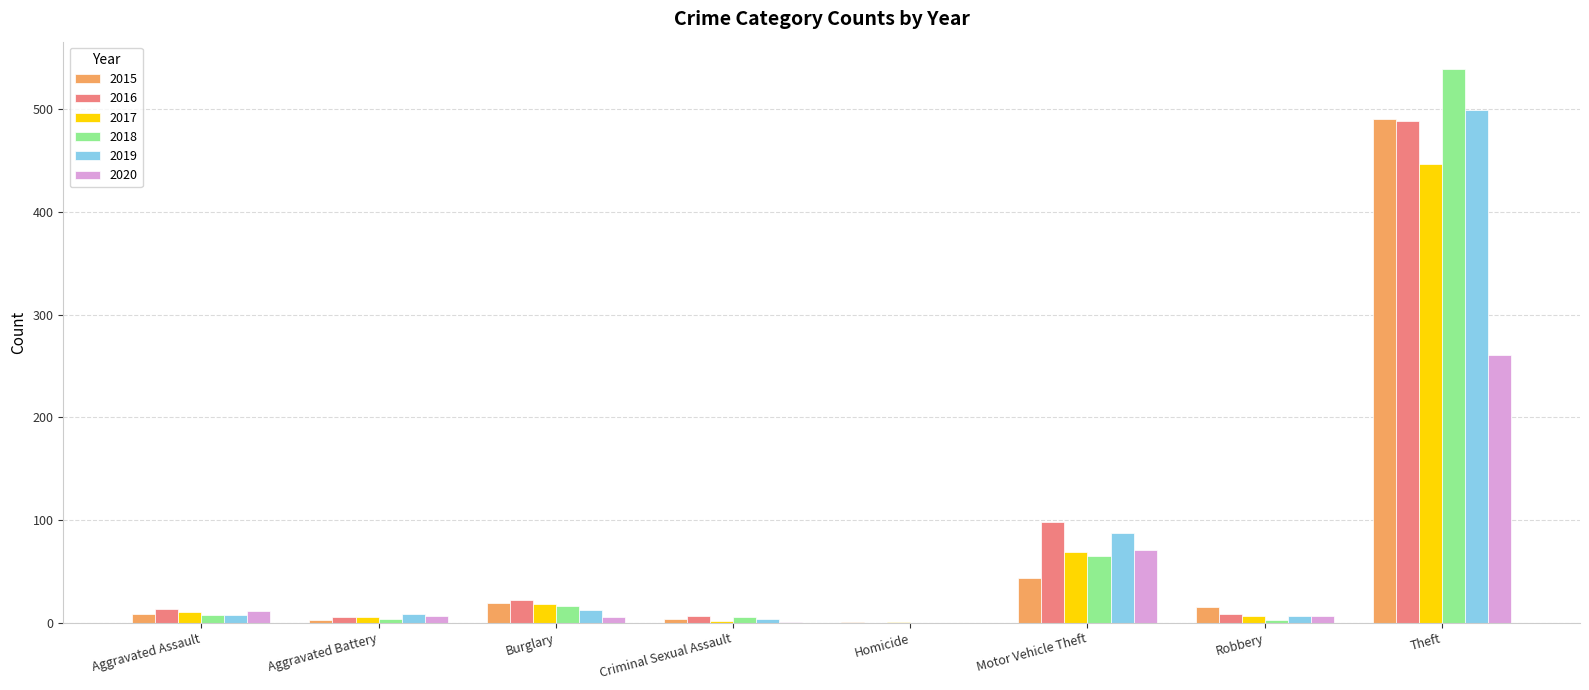

At which category is the sum across all series the highest?

Theft